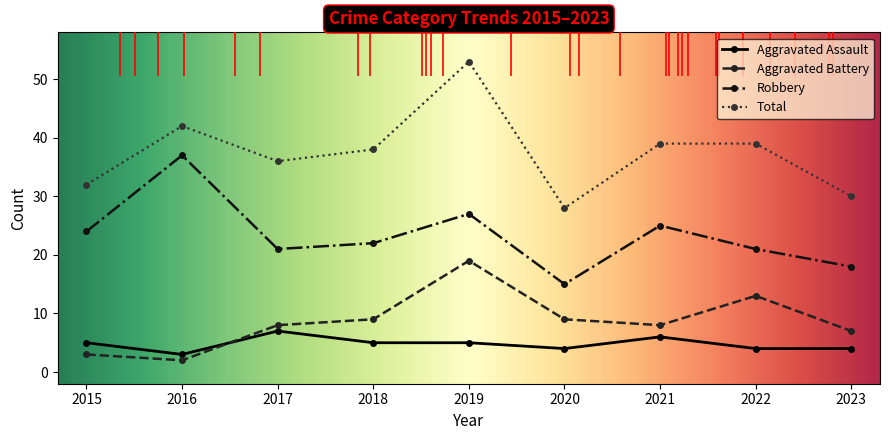

What is the value of the Total point at the 2nd from the left?

42